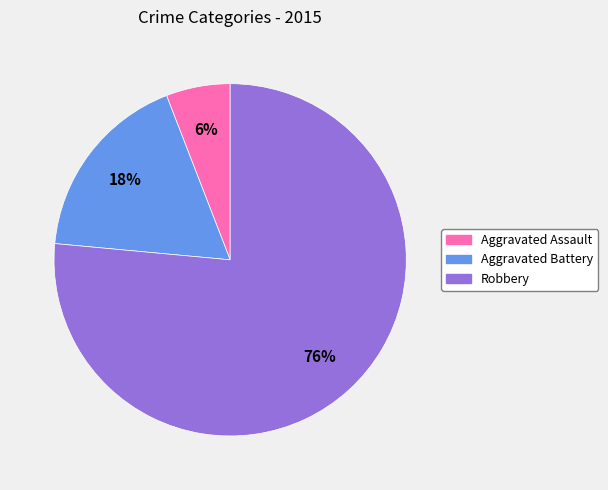

Combined, do Aggravated Battery and Robbery account for over 50%?

Yes